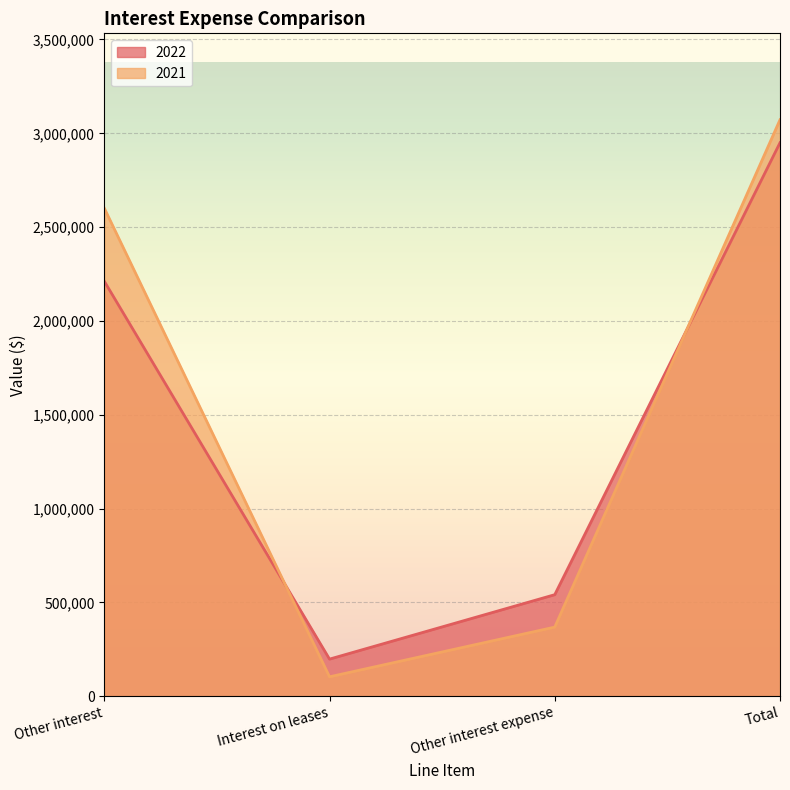

How many values in the 2021 series are below 2601186?

2